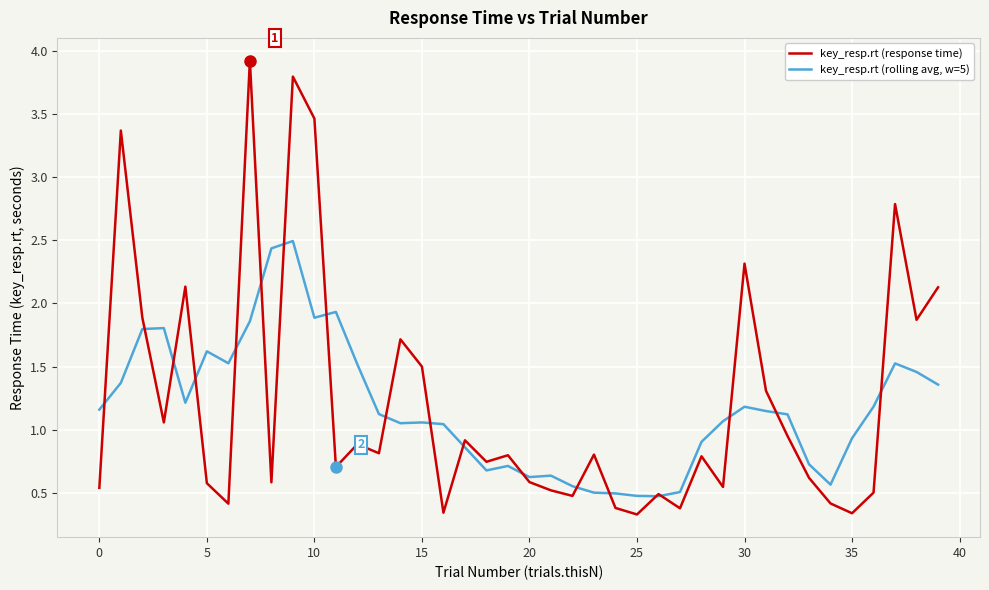

Rank the series by their average value, from highest to lowest.

key_resp.rt (response time), key_resp.rt (rolling avg, w=5)